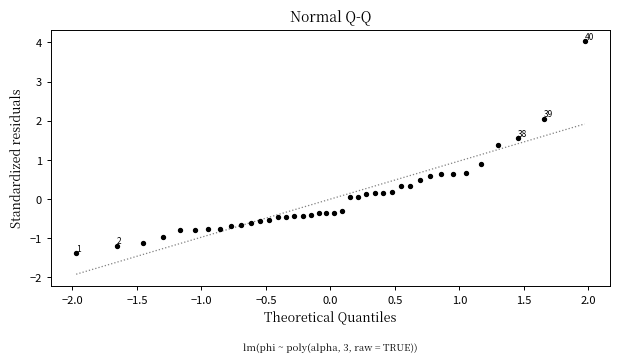

What Y value in the scatter plot is closest to 1?

0.9